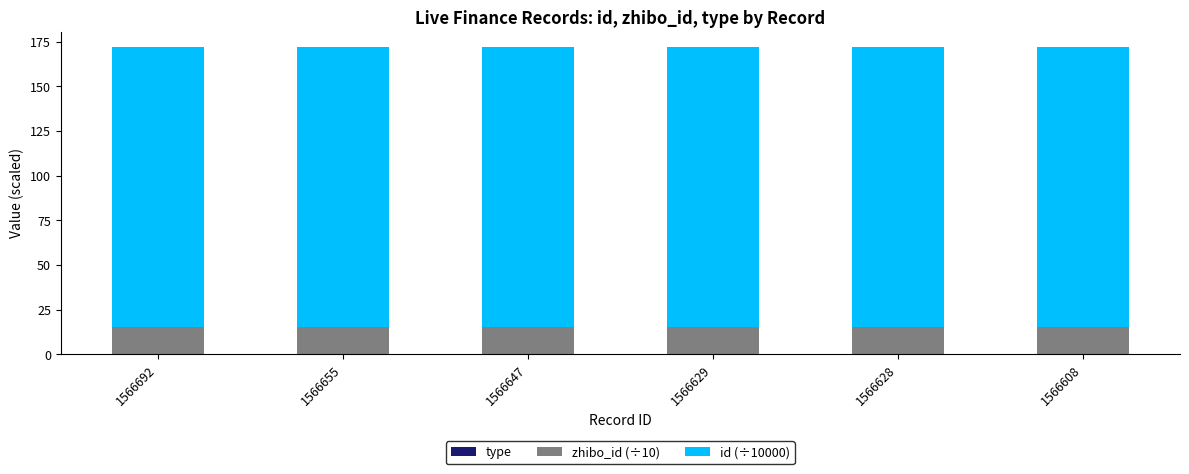

What is the total value across all series at 1566608?

171.9